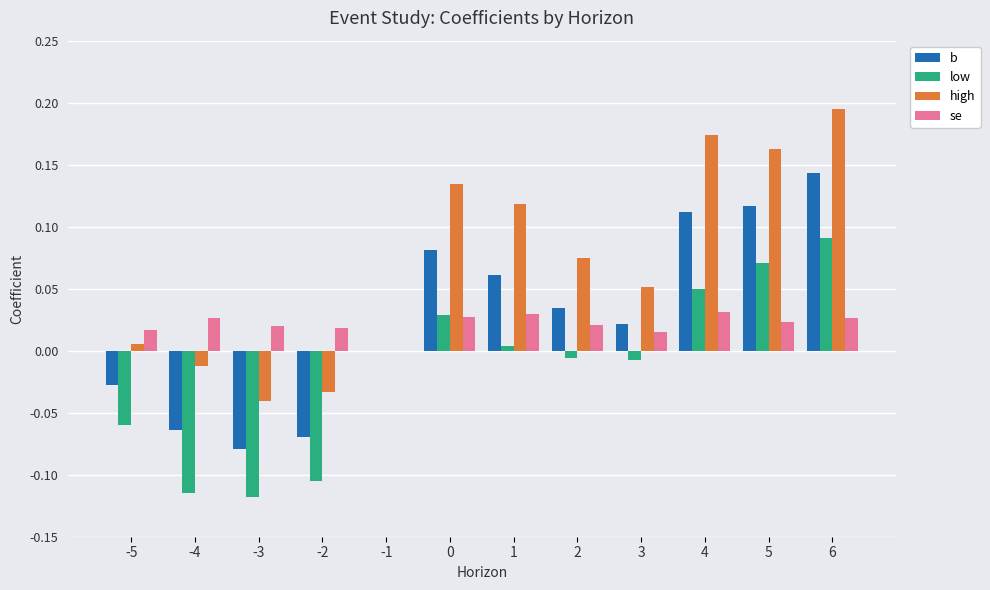

Which series changed the most between -5 and 0?

high